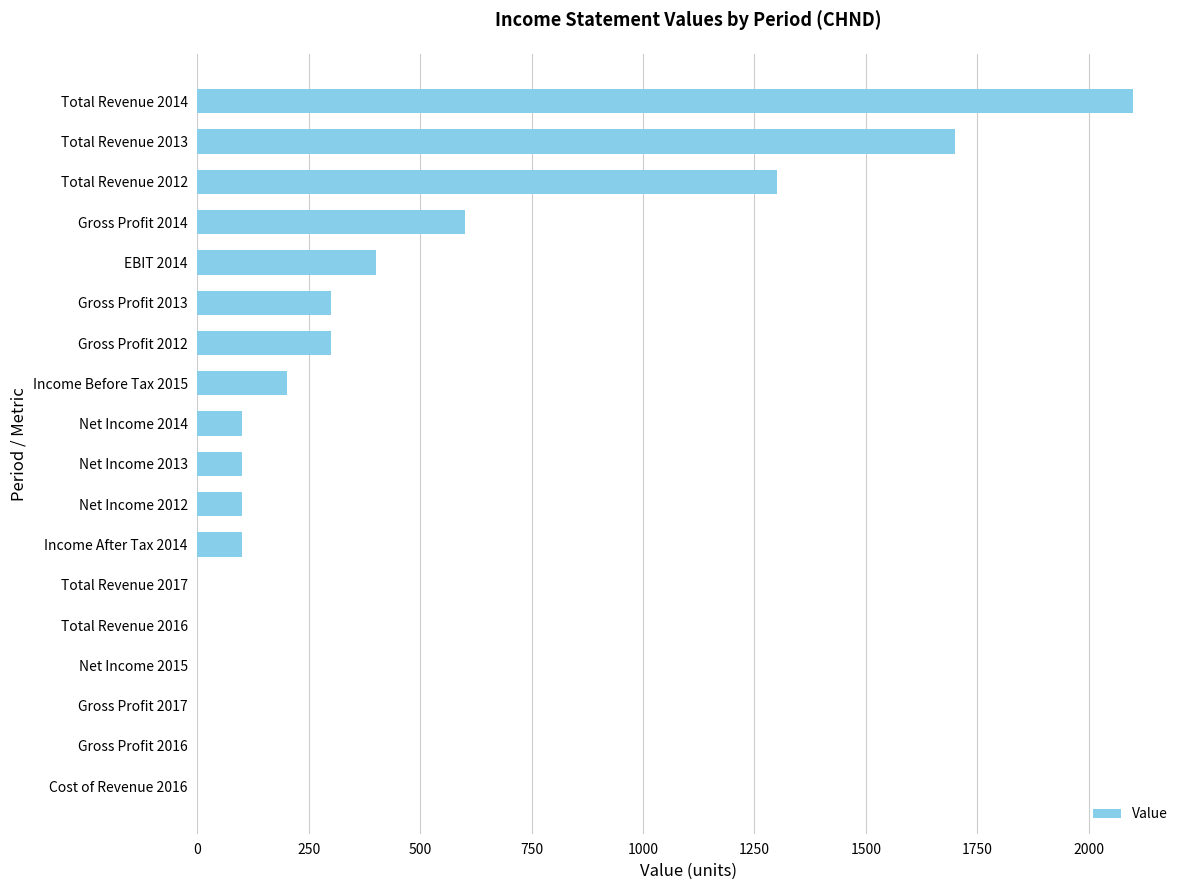

Are the bars grouped side by side (vs. stacked)?

No